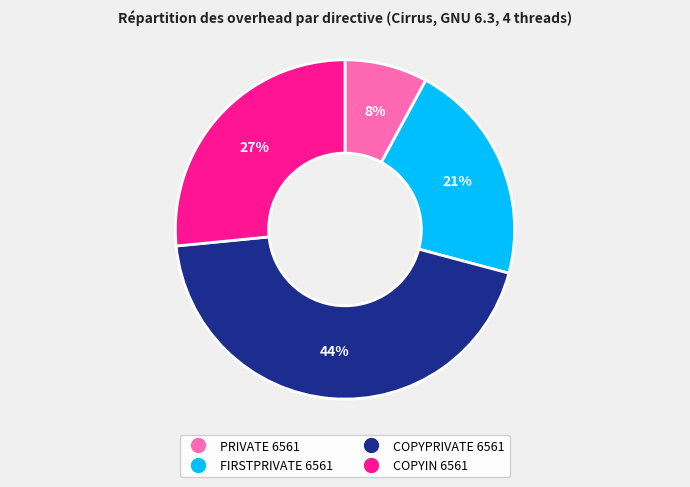

How many slices are in this pie chart?

4